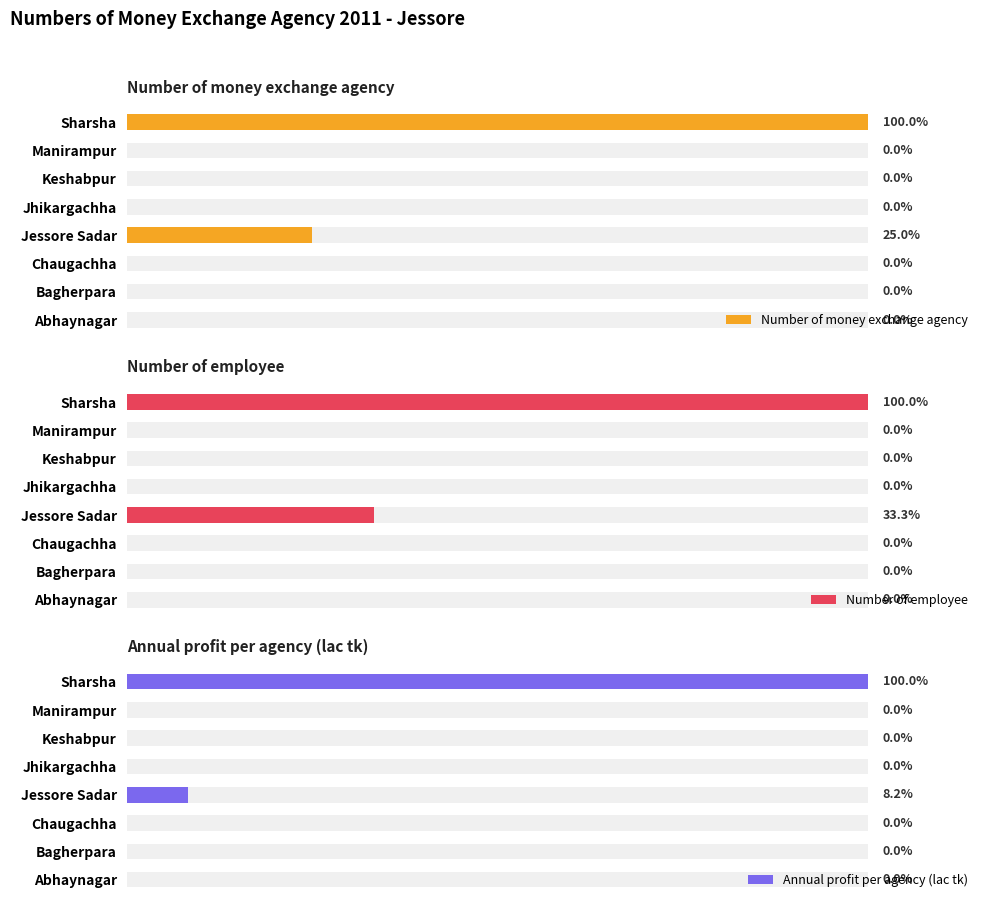

Between Abhaynagar and Sharsha, which is larger?

Sharsha